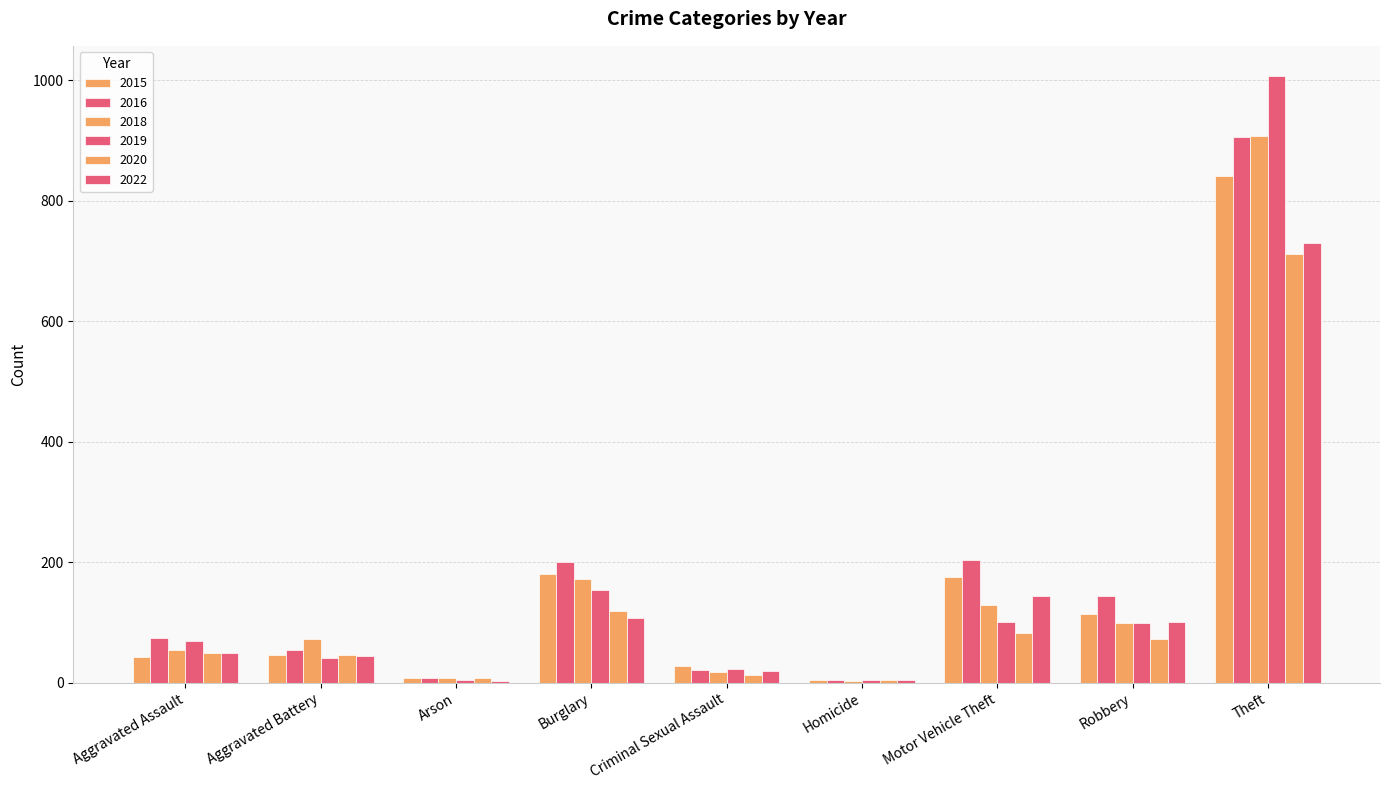

How many groups of bars are there?

9